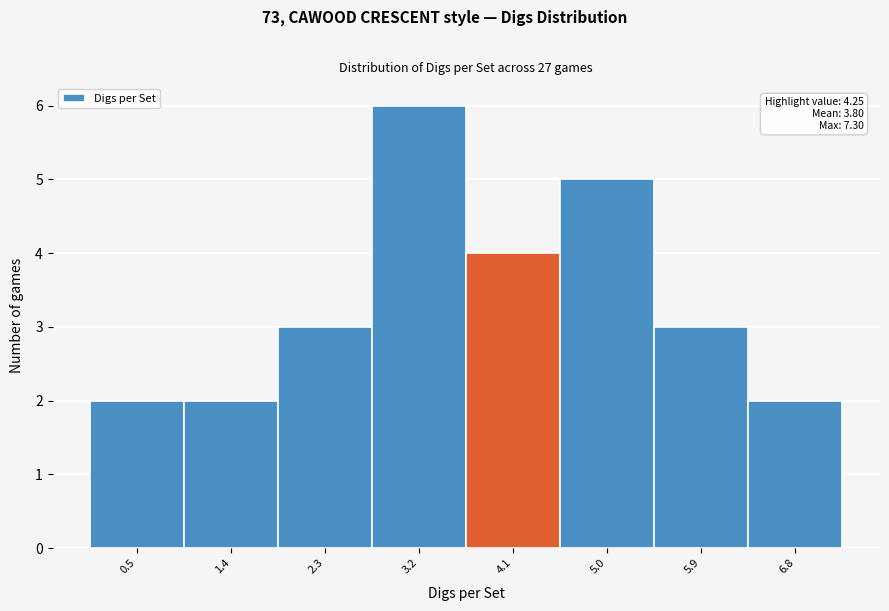

Over which range of the x-axis is the bar tallest?

2.7 to 3.7